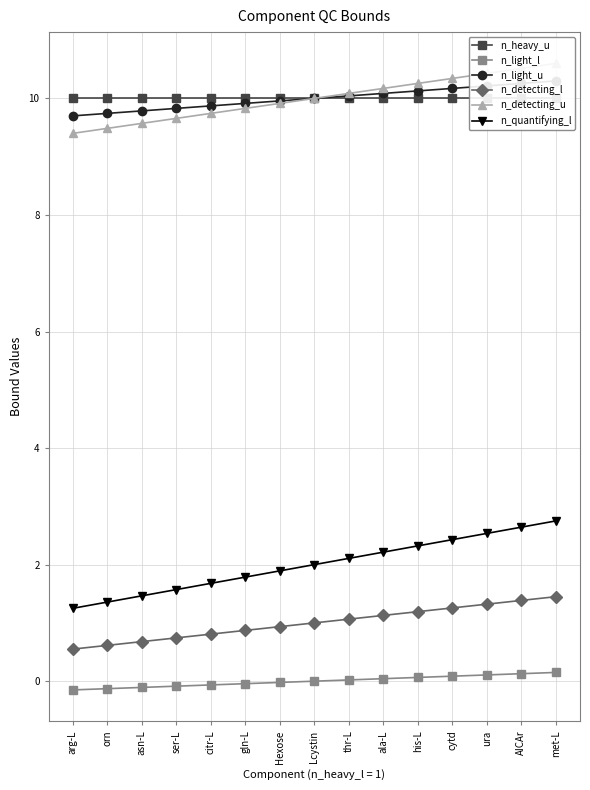

List the labels in order of n_light_l value, largest first.

met-L, AICAr, ura, cytd, his-L, ala-L, thr-L, Lcystin, Hexose, gln-L, citr-L, ser-L, asn-L, orn, arg-L